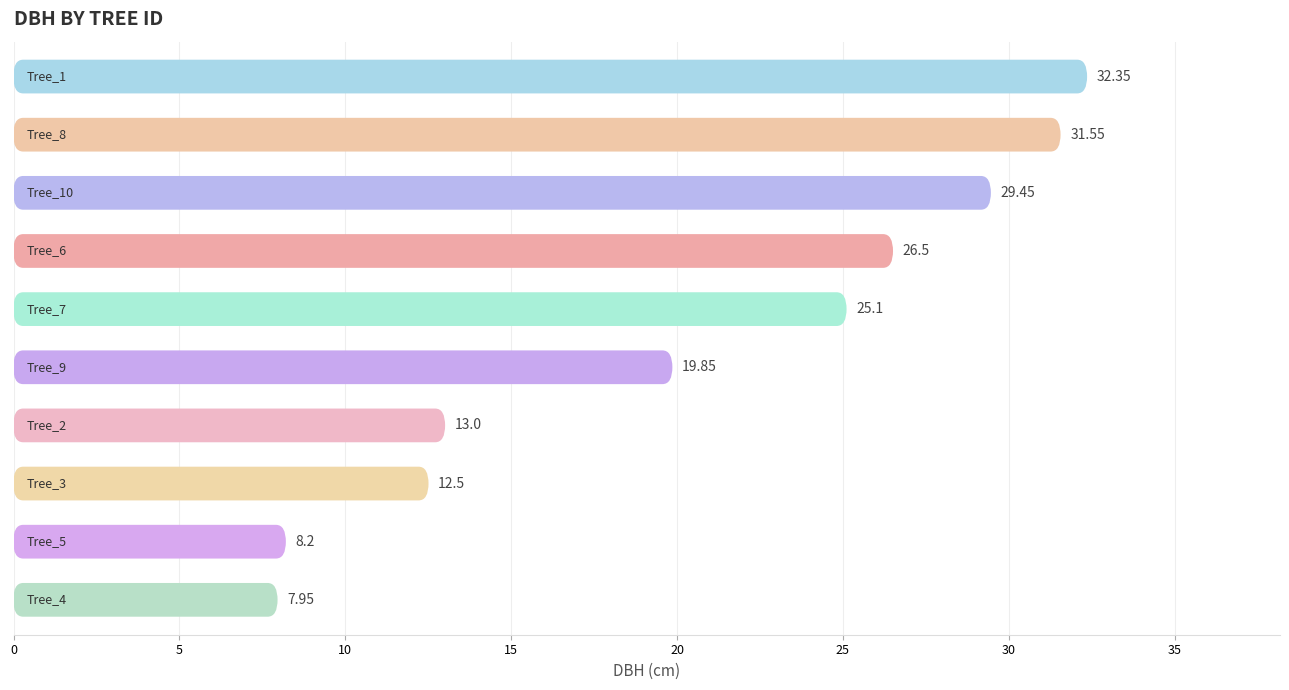

What is the change in value from 0 to 20?

-7.2